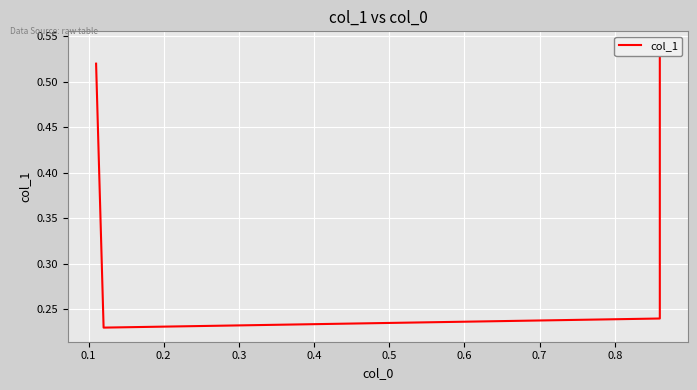

What is the value of the 2nd point from the left?

0.2